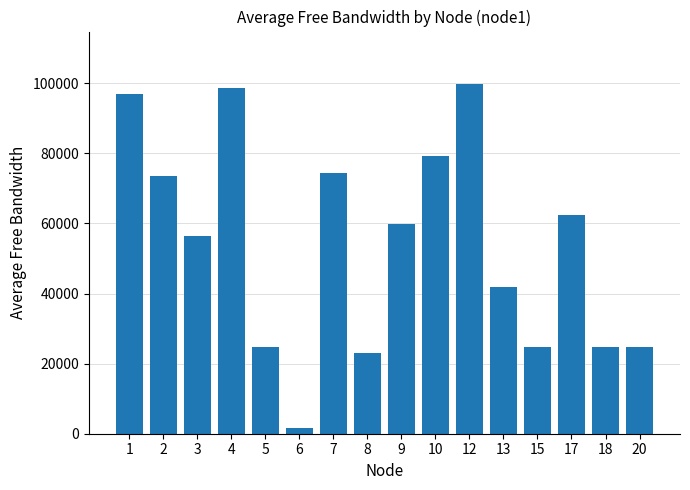

At which category does the chart reach its peak across all series?

12